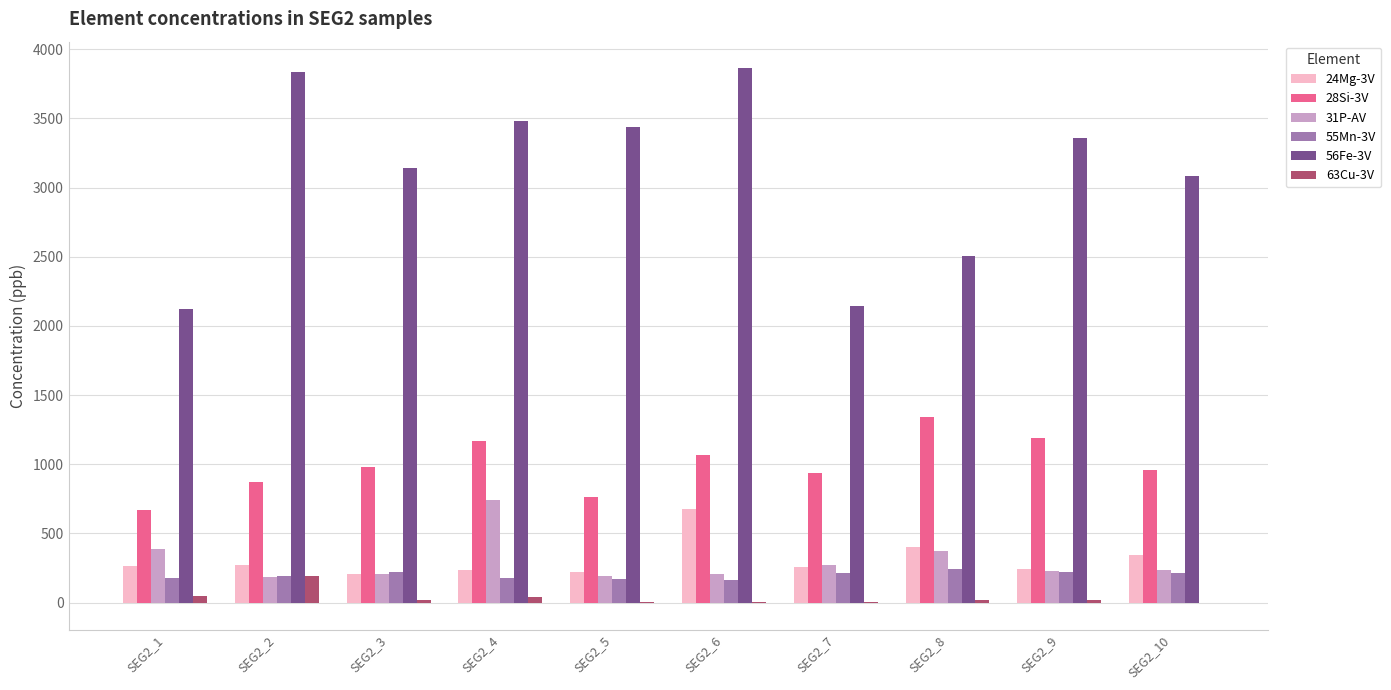

The 55Mn-3V series shows 180.6 at SEG2_1. True or false?

True